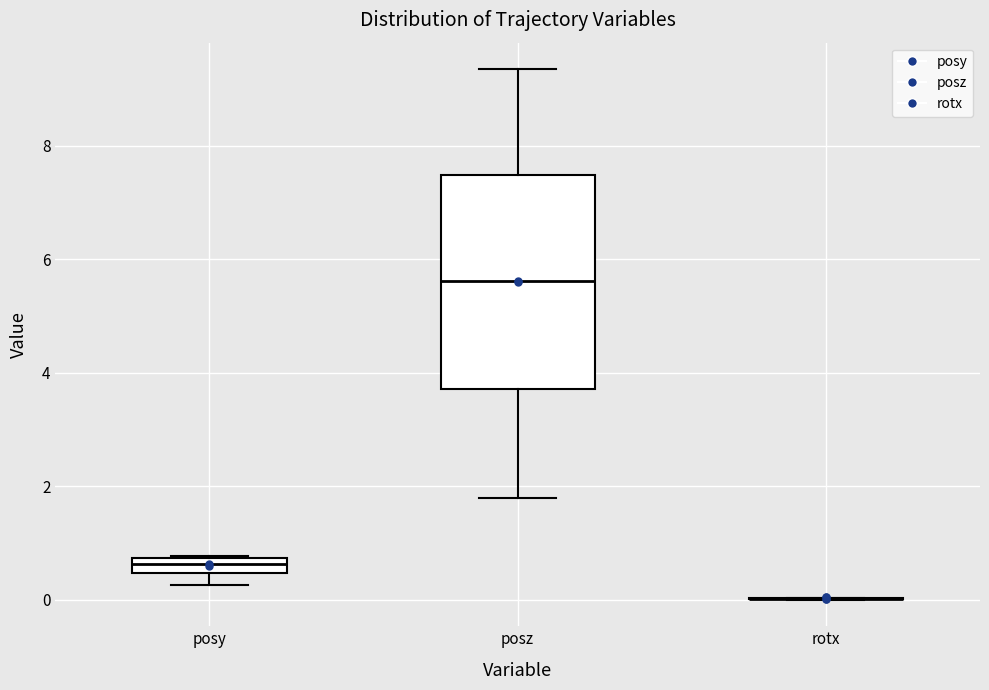

Where is the lower edge of the box for posy on the y-axis? The values are not printed on the chart, so give them approximately, as read against the axis.

0.4